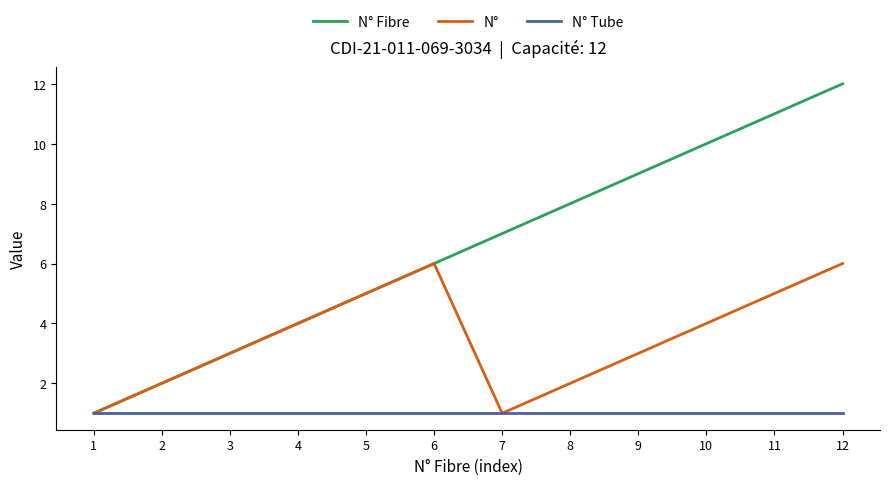

List the series in order of their overall mean, lowest first.

N° Tube, N°, N° Fibre